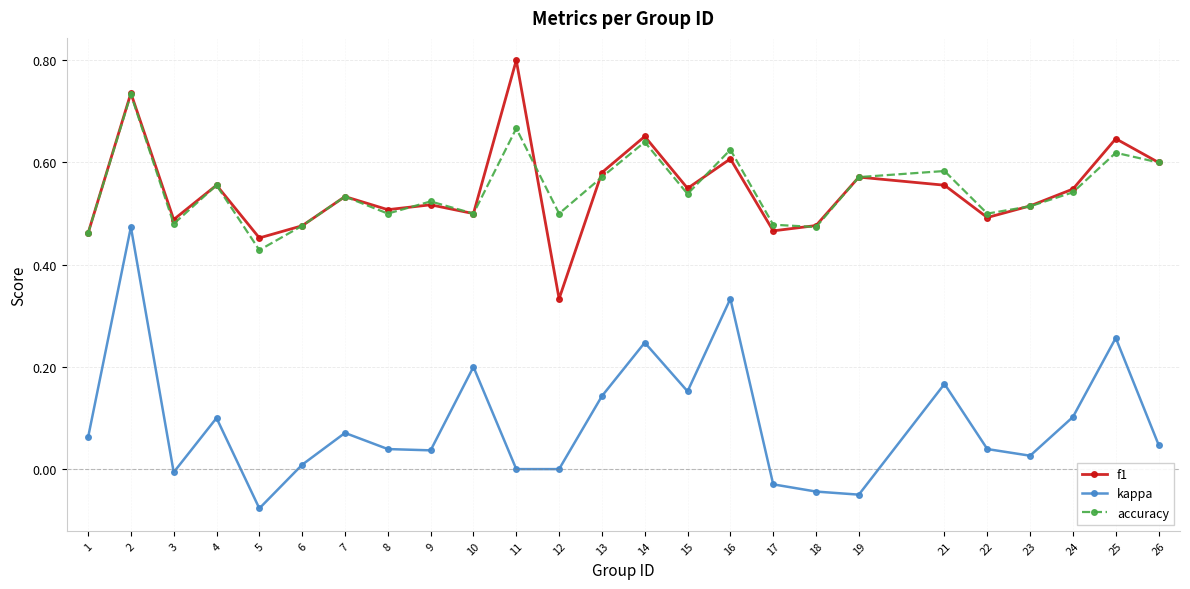

Is the value of kappa at 24 greater than the value of f1 at 12?

No